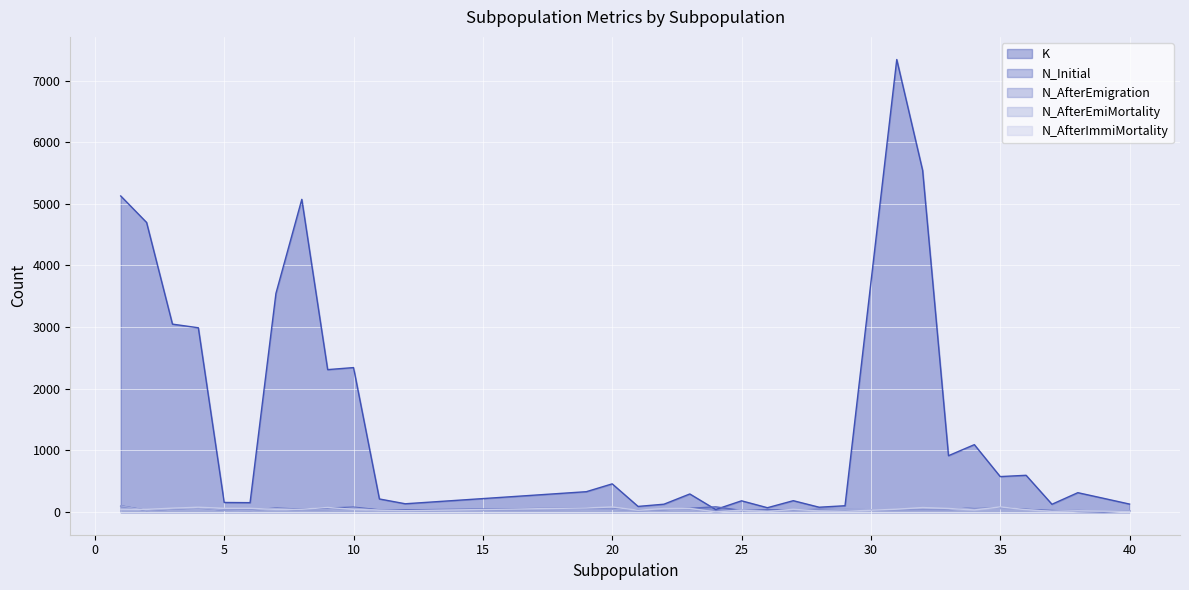

What are all the series names shown in the legend?

K, N_Initial, N_AfterEmigration, N_AfterEmiMortality, N_AfterImmiMortality